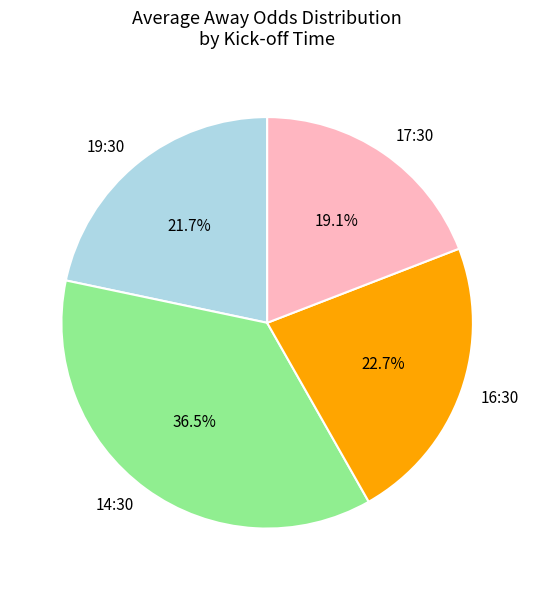

Approximately how many times larger is the value at 16:30 compared to 14:30?

0.6